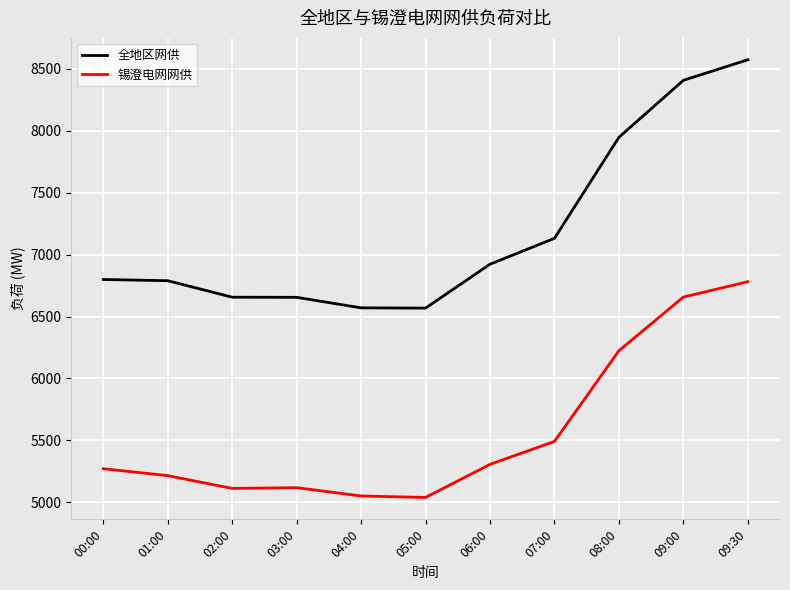

What is the minimum value for 全地区网供?

6568